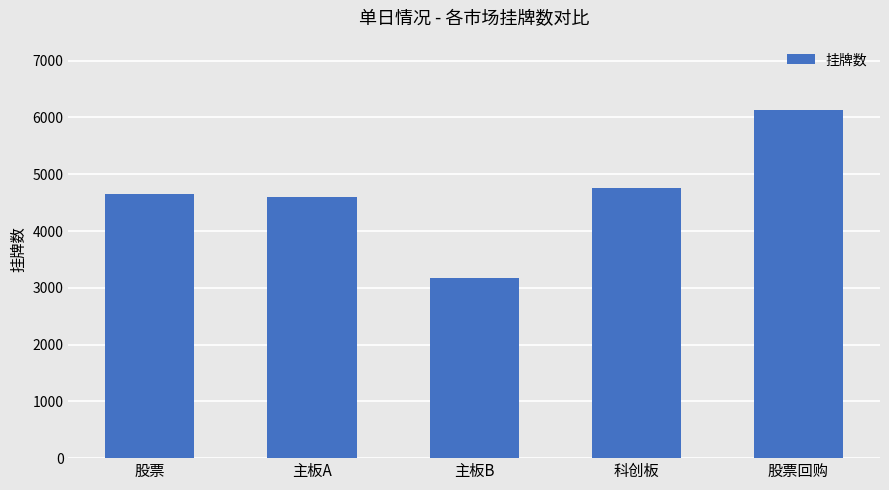

Which label corresponds to the largest value in the chart?

股票回购